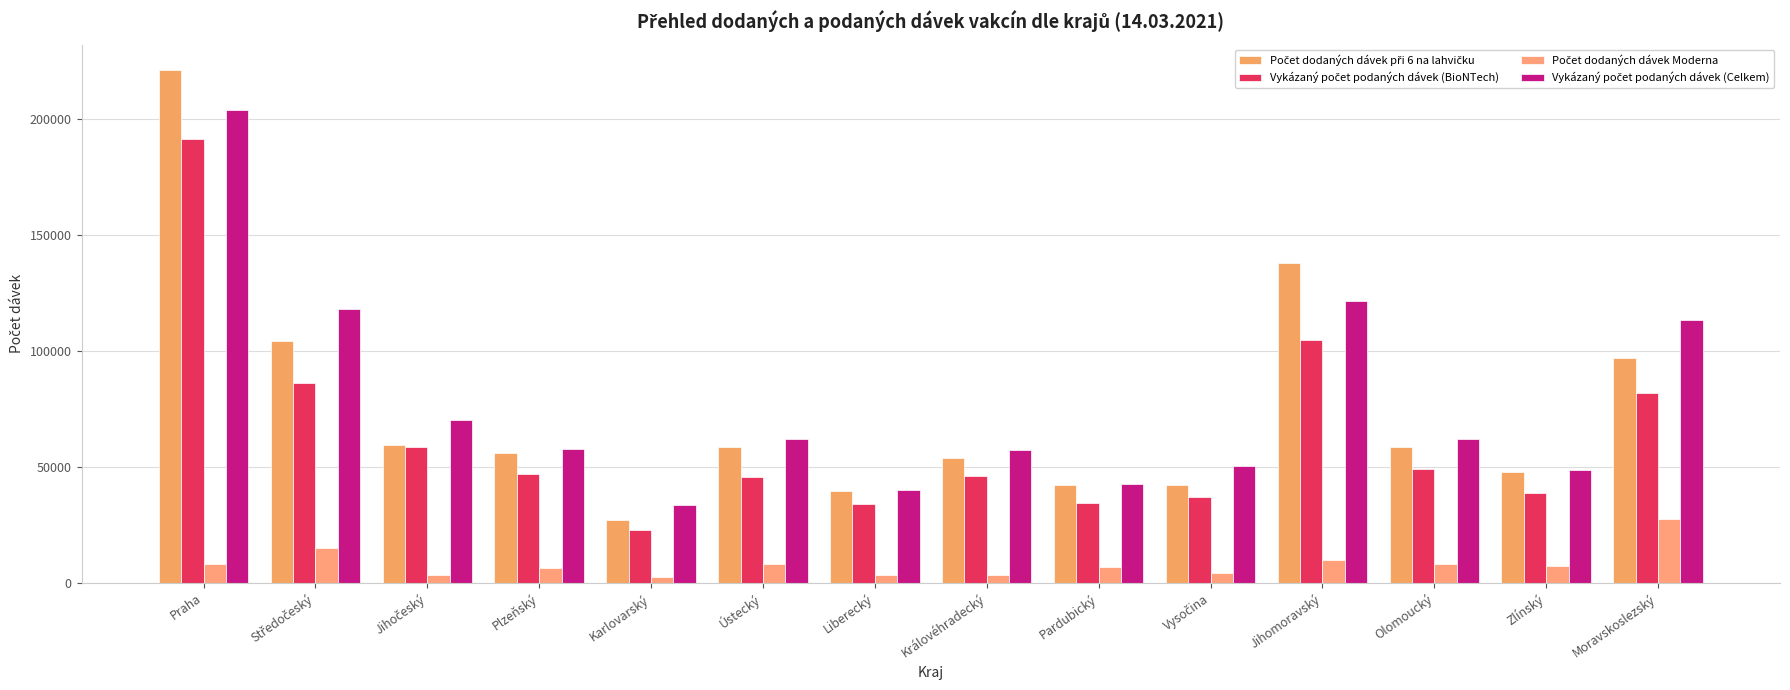

List the labels in order of Vykázaný počet podaných dávek (Celkem) value, largest first.

Praha, Jihomoravský, Středočeský, Moravskoslezský, Jihočeský, Olomoucký, Ústecký, Plzeňský, Královéhradecký, Vysočina, Zlínský, Pardubický, Liberecký, Karlovarský